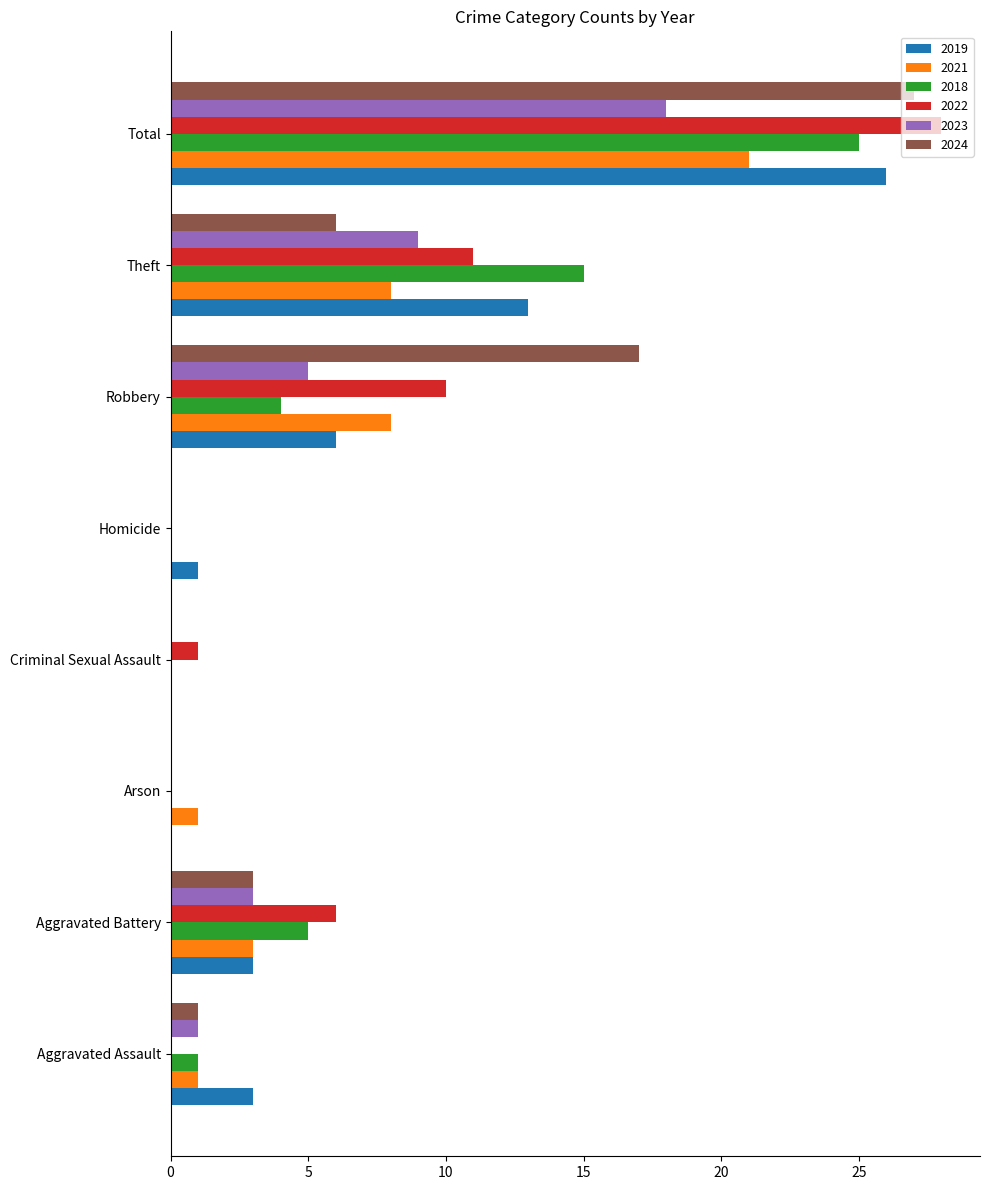

Is it true that 2022 equals 0 at Arson?

True